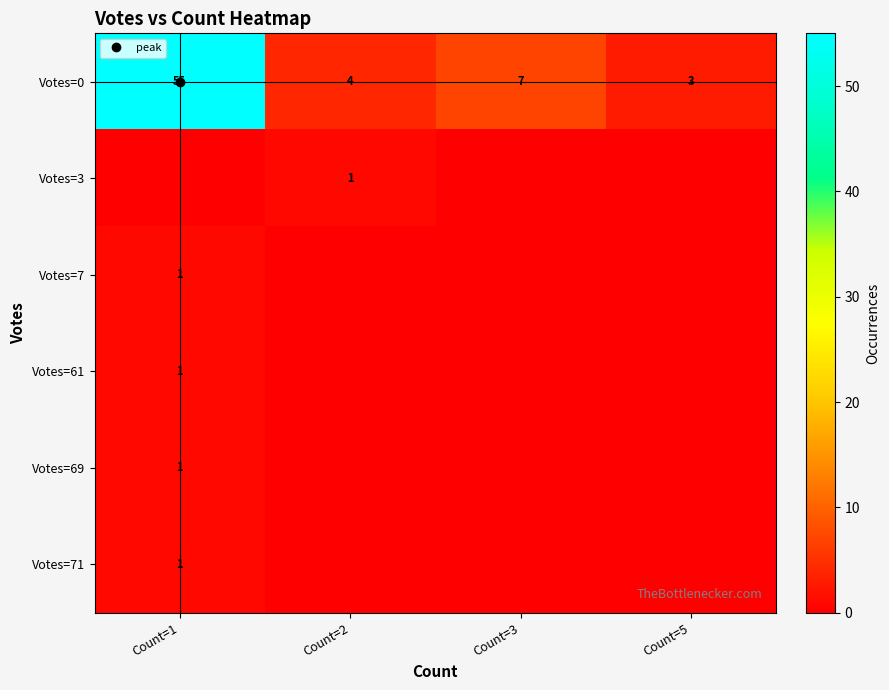

At Count=3, list the series in order from smallest to largest.

Votes=3, Votes=7, Votes=61, Votes=69, Votes=71, Votes=0